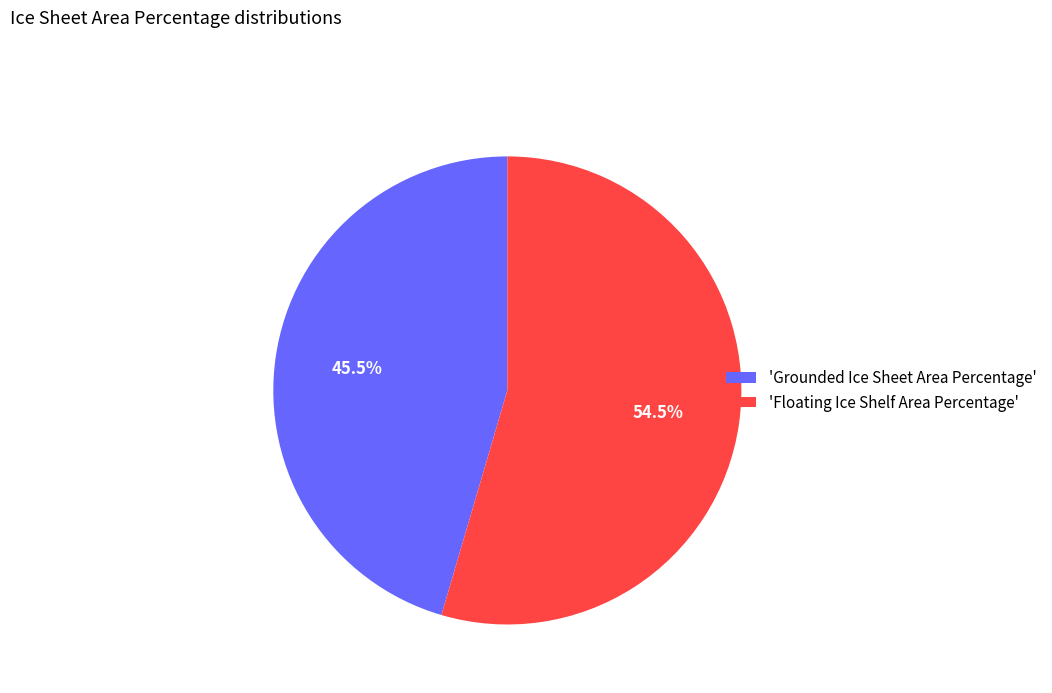

Approximately how many times larger is the value at 'Floating Ice Shelf Area Percentage' compared to 'Grounded Ice Sheet Area Percentage'?

1.2